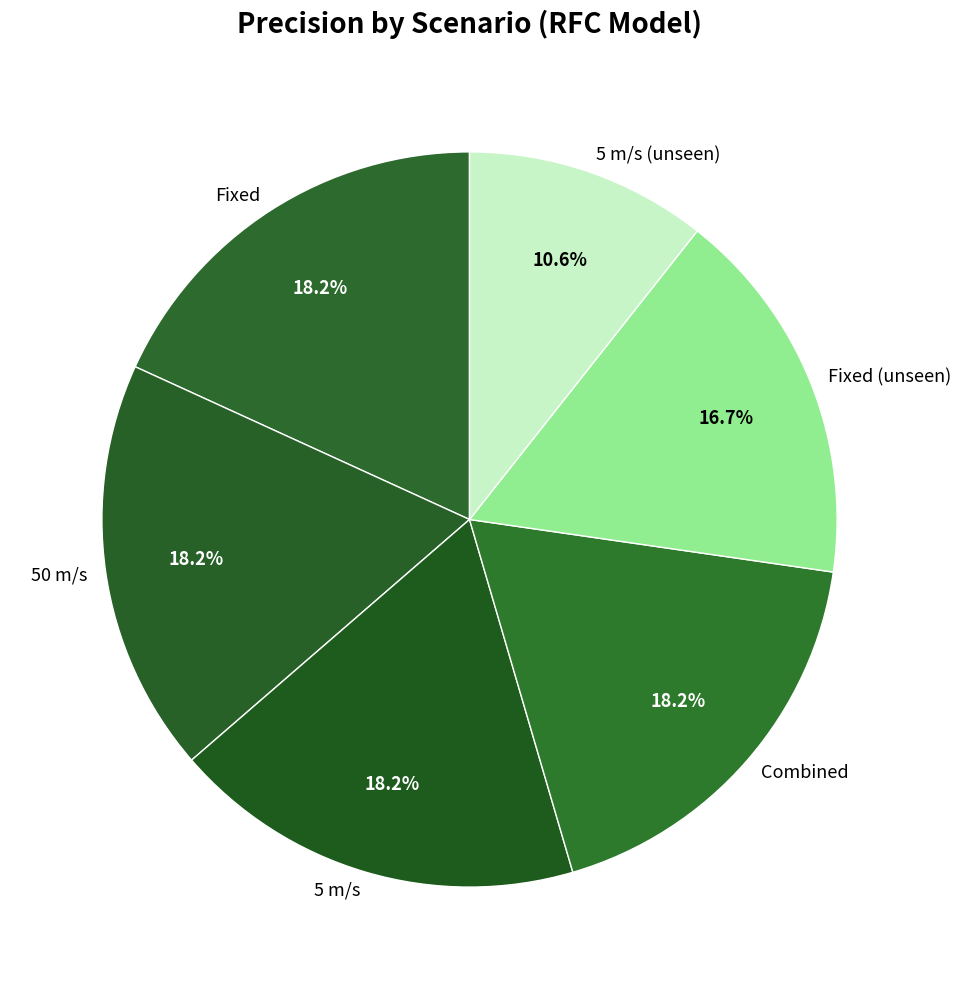

What is the ratio of the value at Fixed (unseen) to the value at Fixed?

0.9